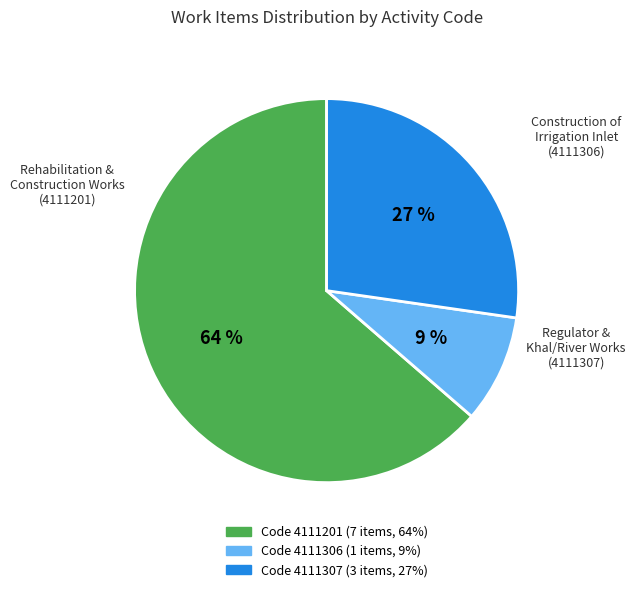

To the nearest percent, what is the difference between the largest and smallest slice percentages?

55%